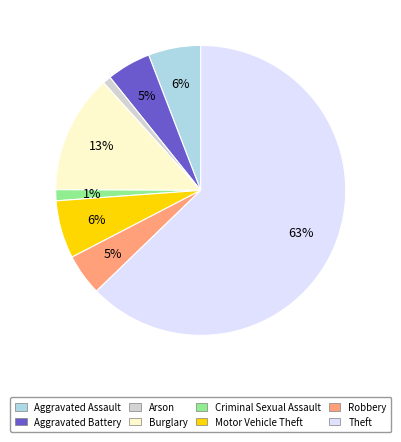

True or false: Arson accounts for 1% of the total.

True